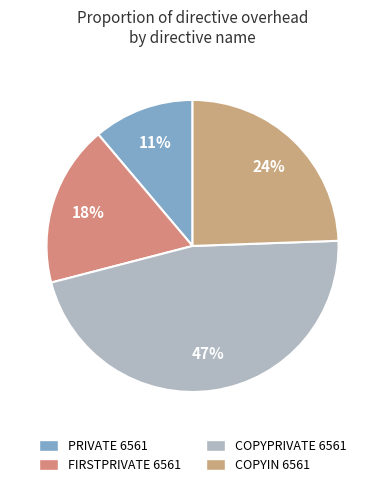

Does COPYIN 6561 represent more than half of the total?

No